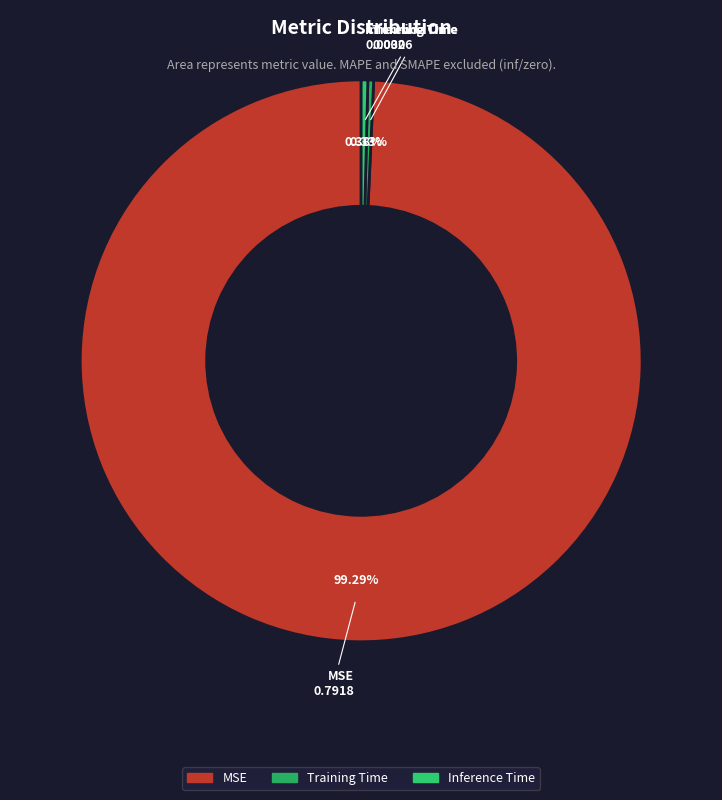

What is the total percentage of MSE and Training Time?

99.6%